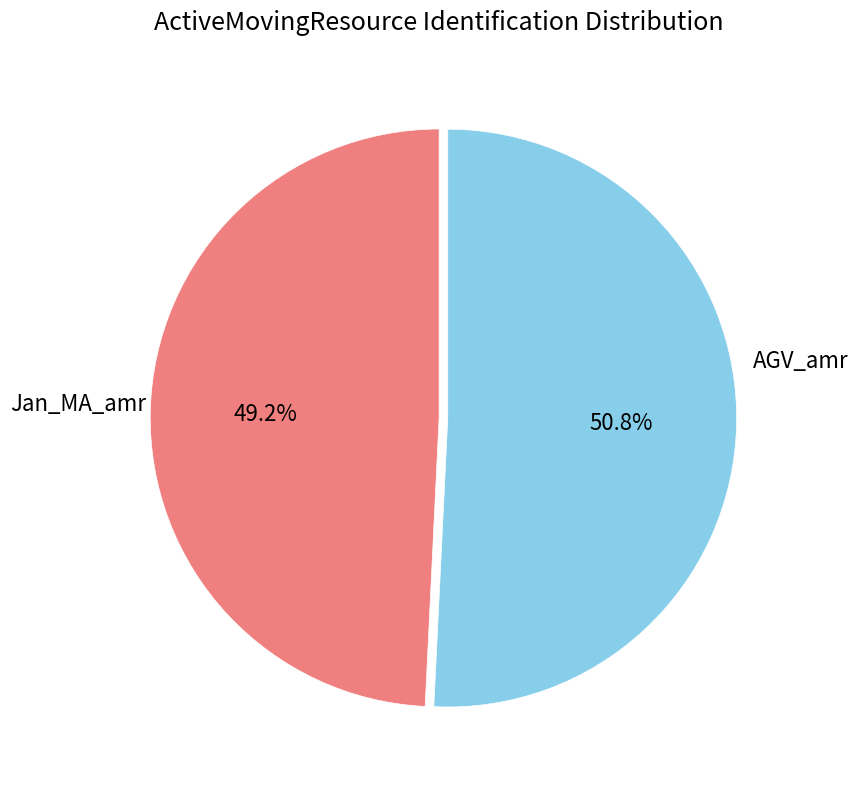

Count the number of slices in the pie.

2